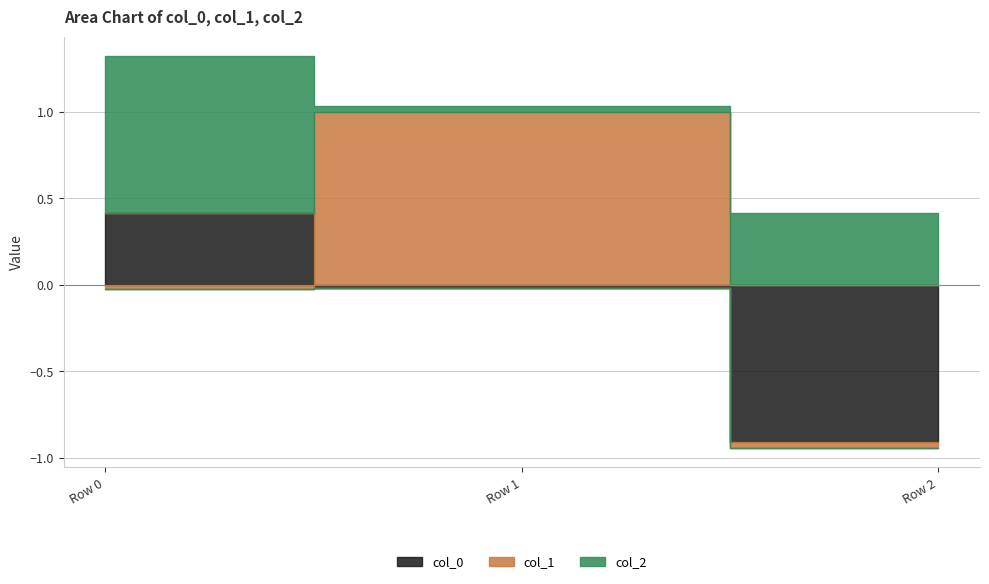

Does the chart have visible grid lines?

Yes